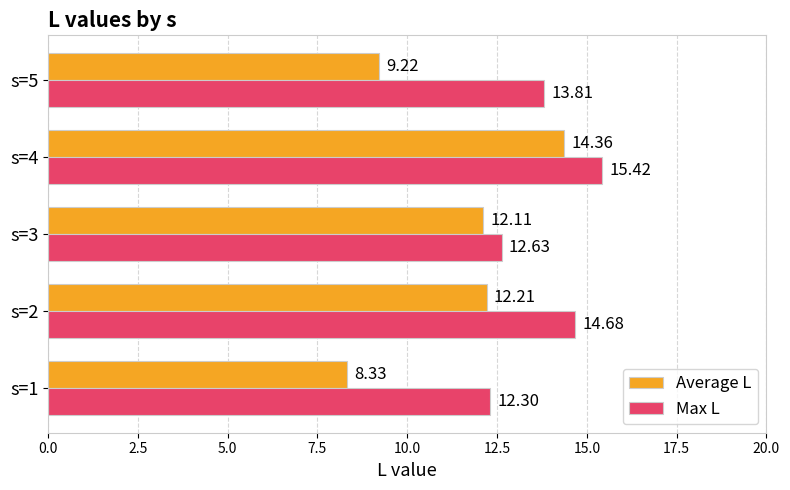

At which category does the chart reach its peak across all series?

s=4